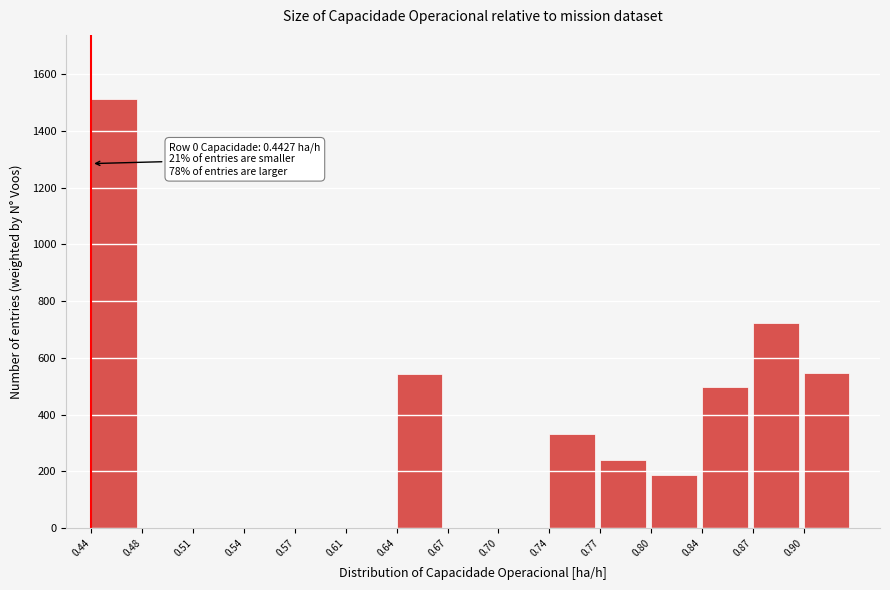

What is the maximum value shown in the chart?

1511